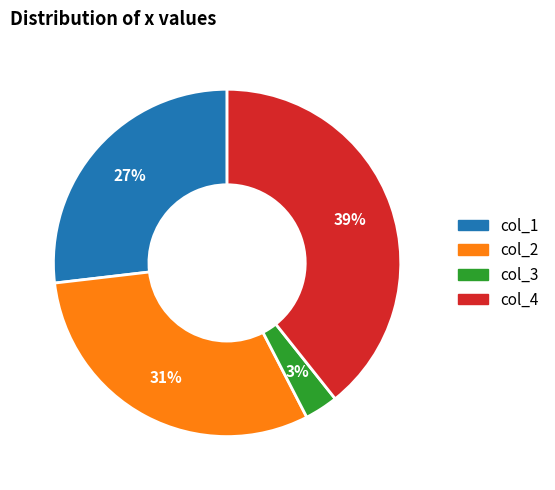

To the nearest percent, what is the difference between the largest and smallest slice percentages?

36%